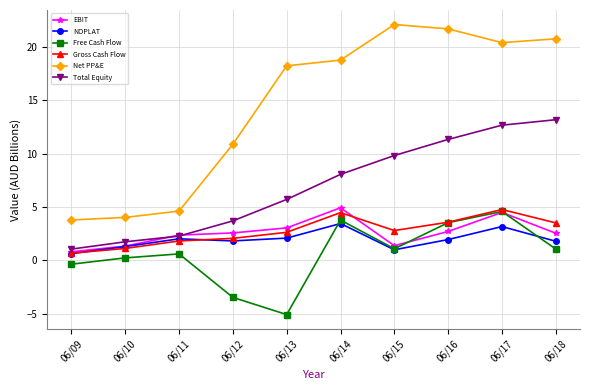

True or false: Net PP&E and EBIT intersect in this chart.

False